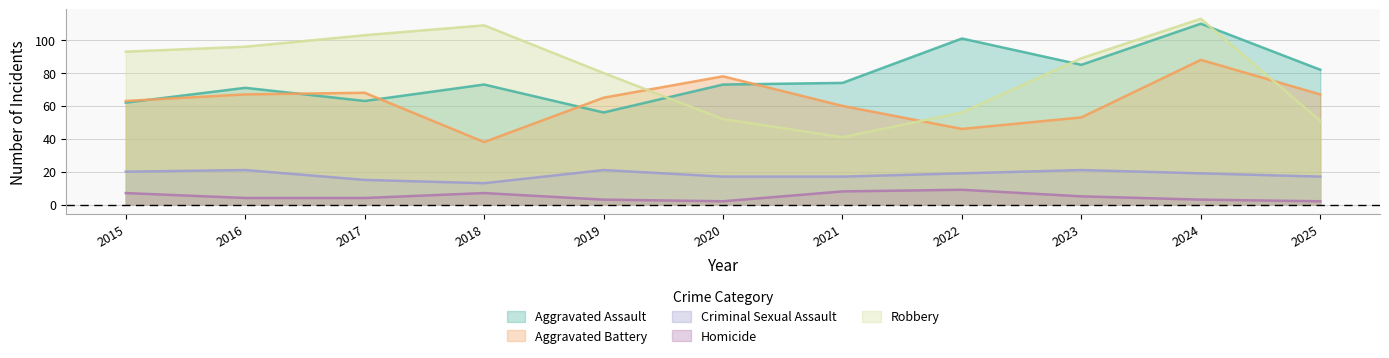

What is the difference between the maximum and second lowest values in the Robbery series?

62